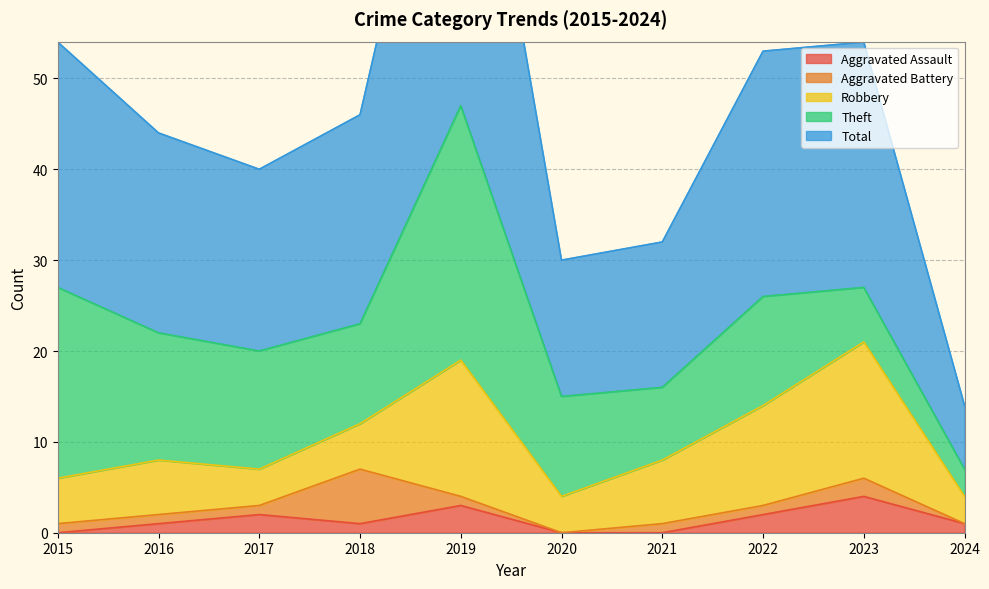

What is the difference between the highest and lowest values at 2022?

26